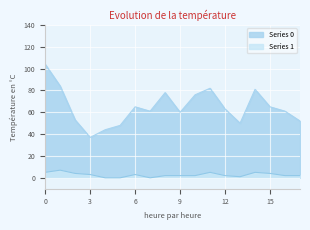

How many data points does each series have?

18